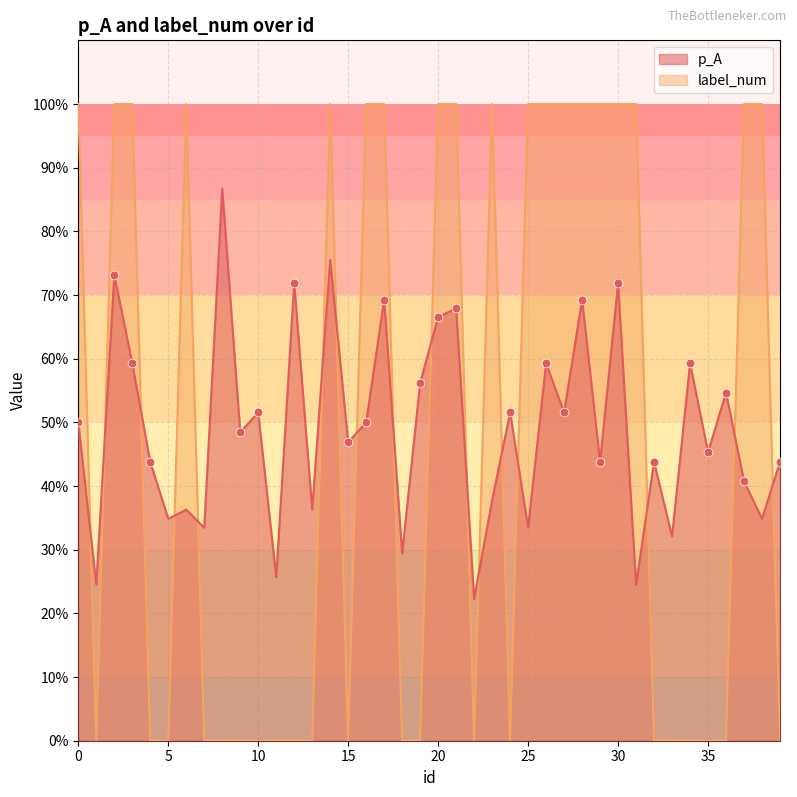

At how many categories does at least one series exceed 0?

40